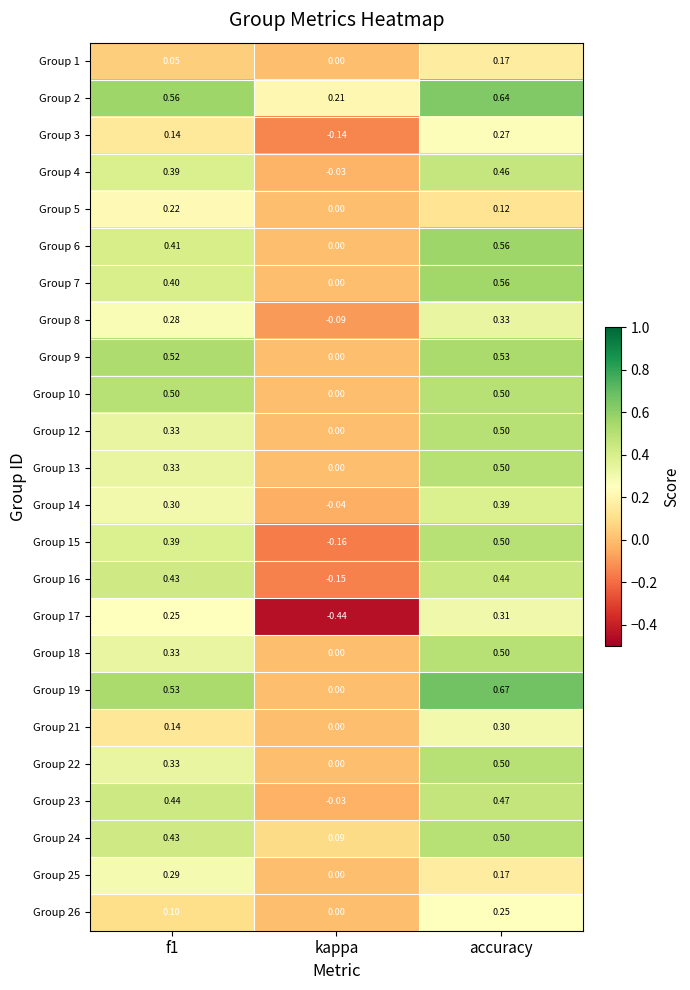

Which series has the widest spread of values?

Group 17